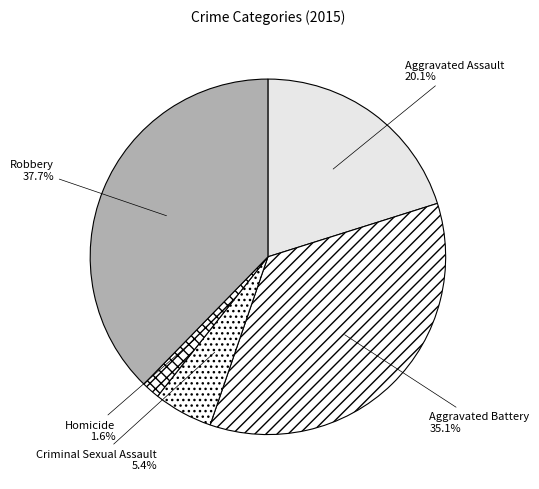

Rank the categories by value from highest to lowest.

Robbery, Aggravated Battery, Aggravated Assault, Criminal Sexual Assault, Homicide